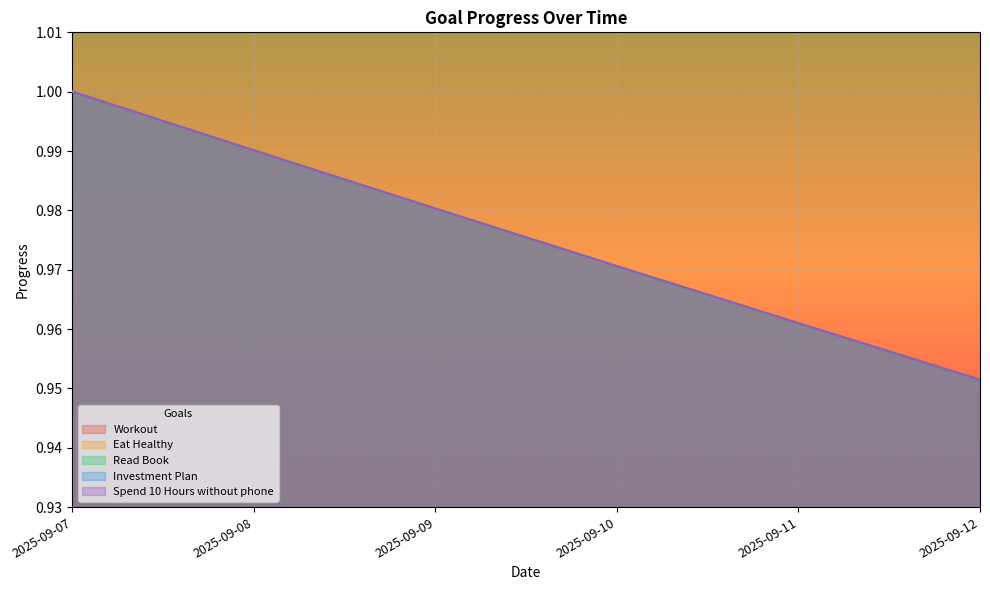

The value of Read Book at 2025-09-09 is 1.0. True or false?

True